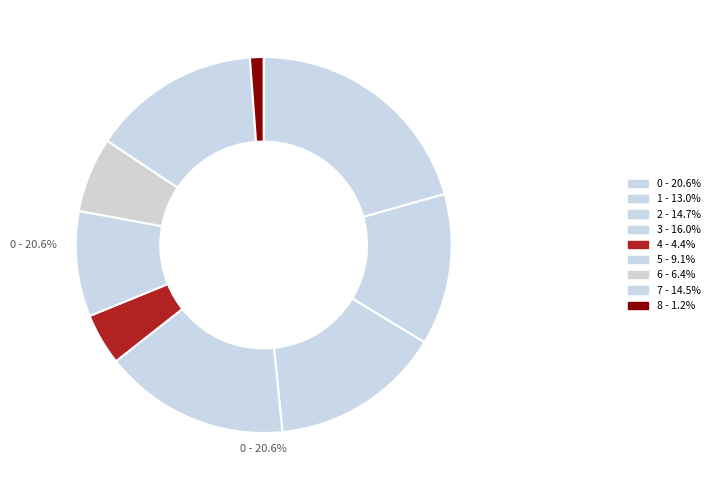

The 8 slice represents 1% of the pie. True or false?

True